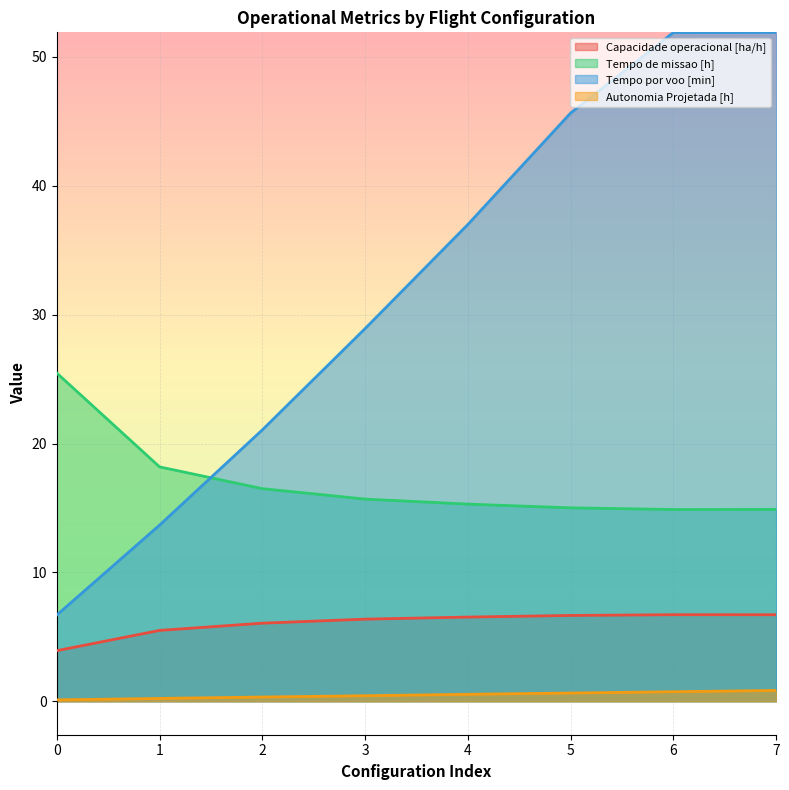

What is the sum of all Autonomia Projetada [h] values?

3.9